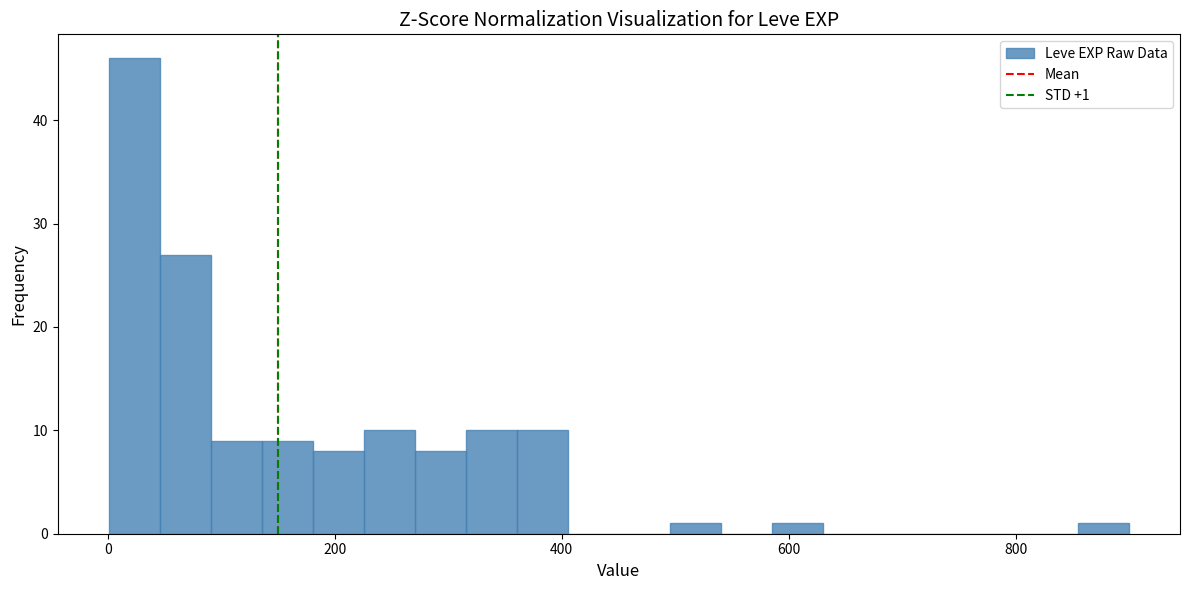

Around what value on the x-axis is the tallest bar? Give the approximate position of its centre, as read against the axis.

20